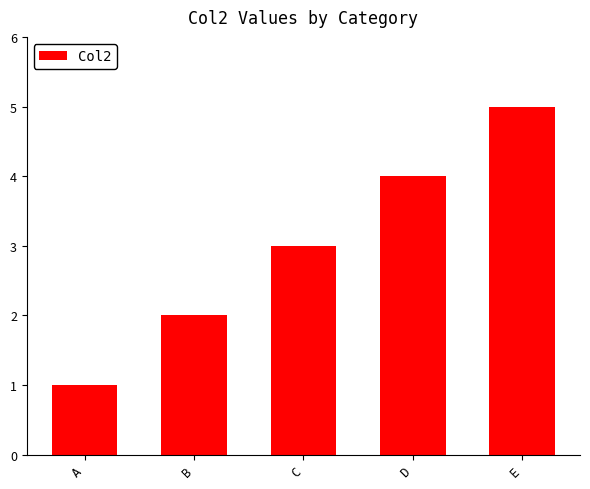

List the labels in order of value, smallest first.

A, B, C, D, E